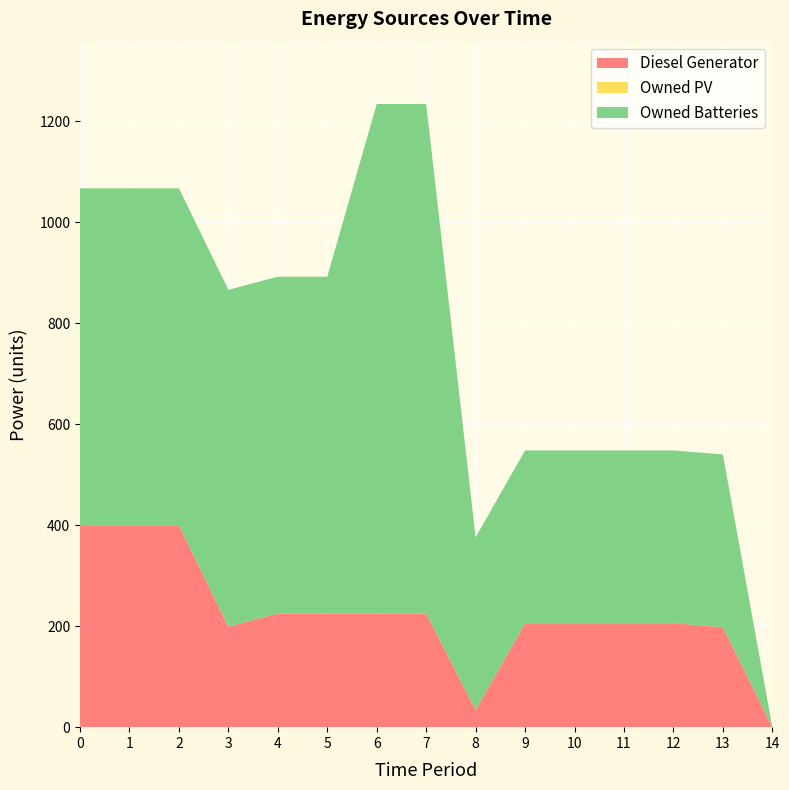

Reading left to right, what are all the values shown in this chart?

Diesel Generator: 0=400.0	1=400.0	2=400.0	3=199.0	4=225.0	5=225.0	6=225.0	7=225.0	8=34.0	9=206.0	10=206.0	11=206.0	12=206.0	13=198.0	14=0.0
Owned PV: 0=0.0	1=0.0	2=0.0	3=0.0	4=0.0	5=0.0	6=0.0	7=0.0	8=0.0	9=0.0	10=0.0	11=0.0	12=0.0	13=0.0	14=0.0
Owned Batteries: 0=667.0	1=667.0	2=667.0	3=667.0	4=667.0	5=667.0	6=1009.0	7=1009.0	8=342.0	9=342.0	10=342.0	11=342.0	12=342.0	13=342.0	14=0.0